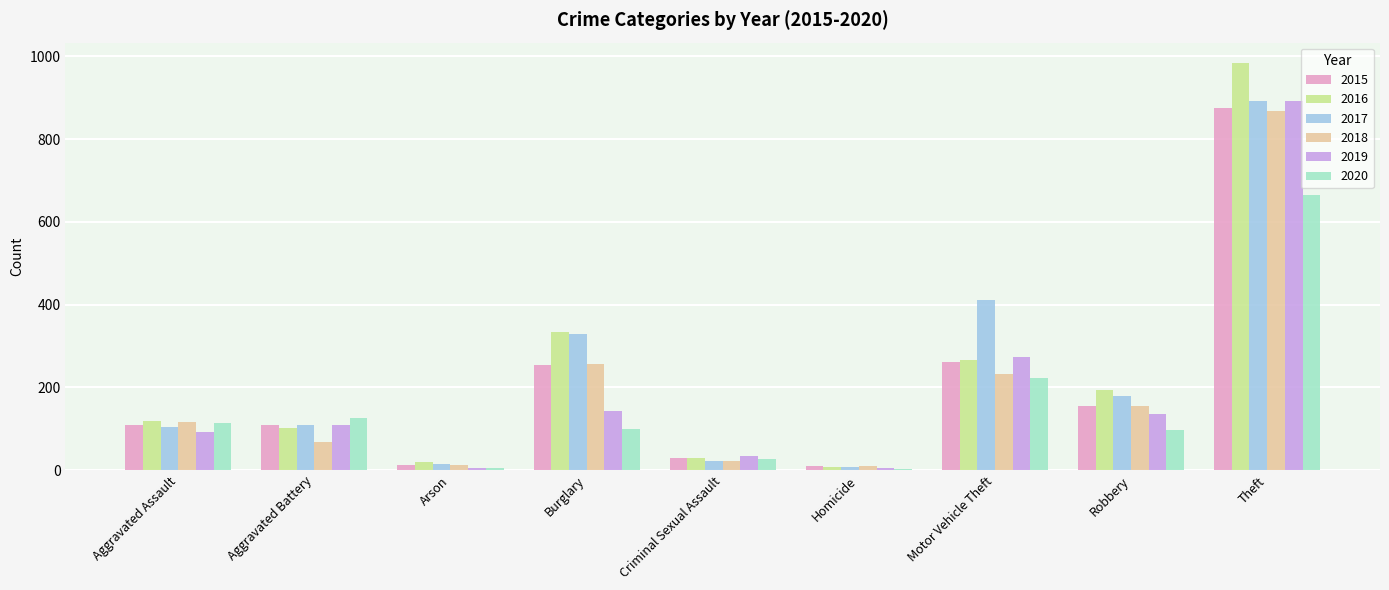

At which category is the sum across all series the highest?

Theft